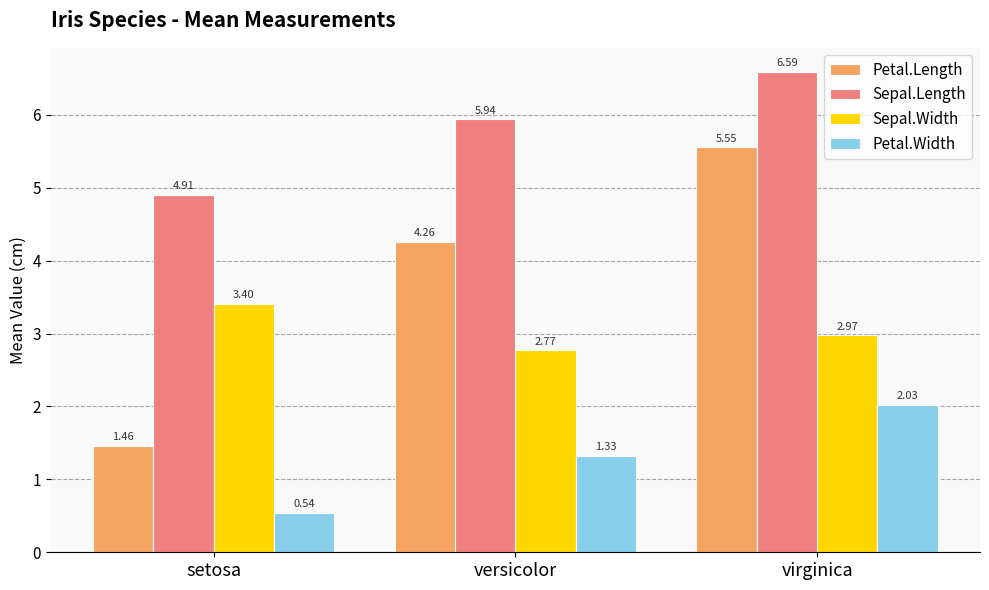

At which label does Sepal.Length first exceed 5?

versicolor